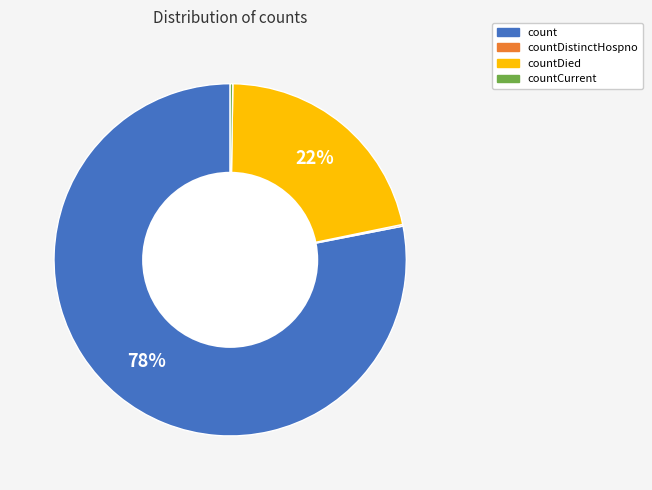

To the nearest percent, what is the difference between the largest and smallest slice percentages?

78%